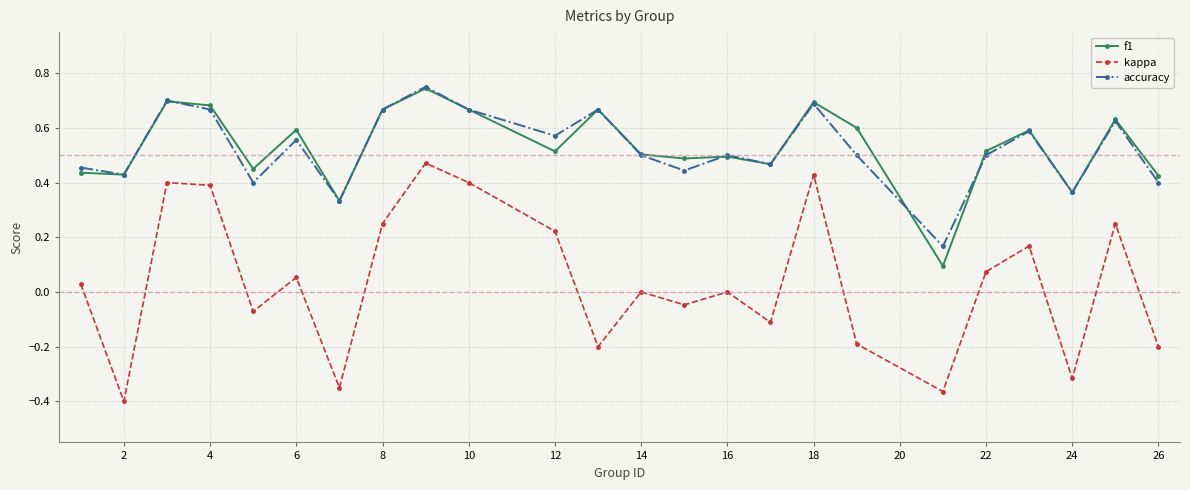

In f1, how many points are lower than both neighbors (excluding endpoints)?

8